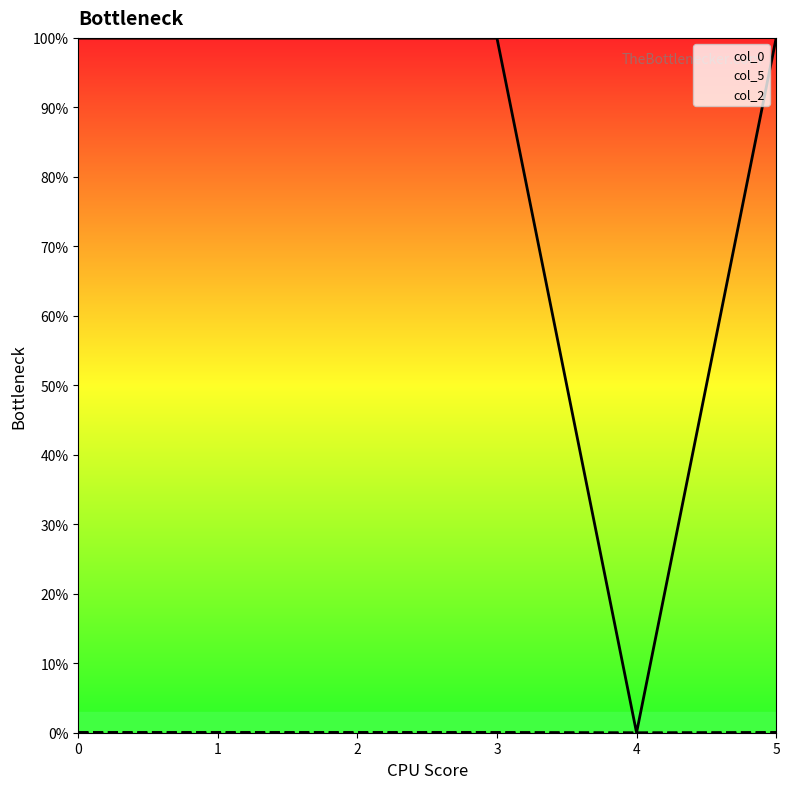

How many series are shown in this chart?

2